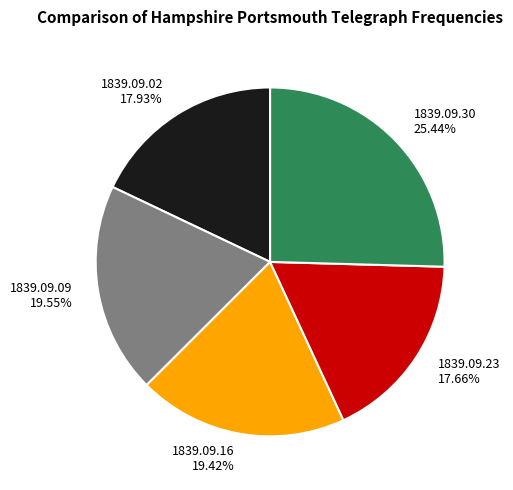

Do 1839.09.16 and 1839.09.02 together represent more than half of the pie?

No